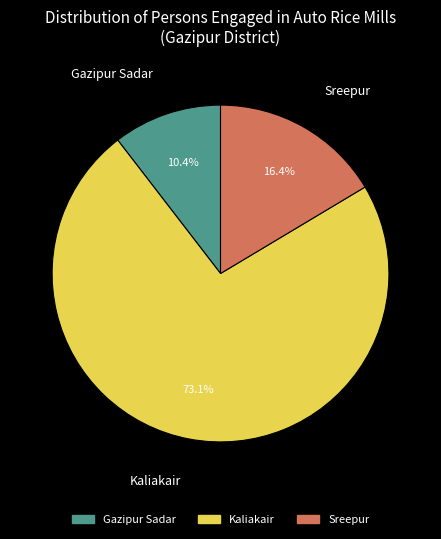

Rank the categories by value from lowest to highest.

Gazipur Sadar, Sreepur, Kaliakair